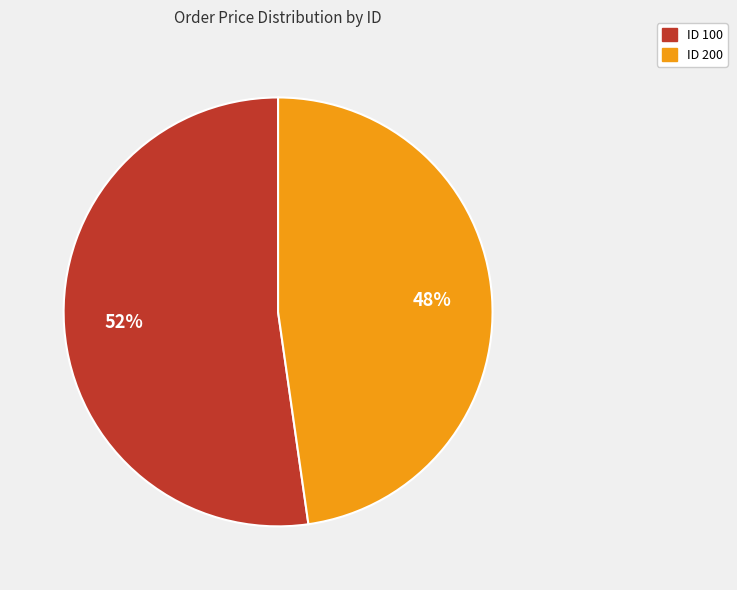

Does any single category account for the majority?

Yes